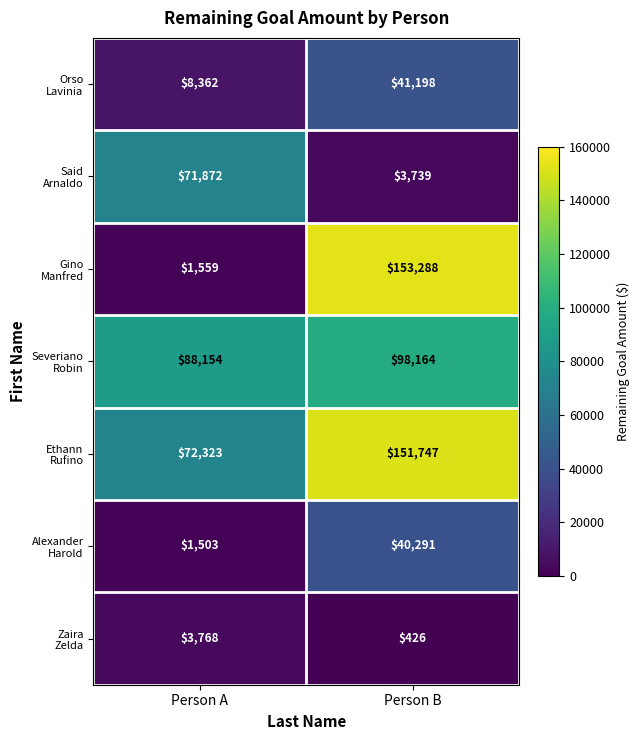

At which category is the sum across all series the highest?

Person B